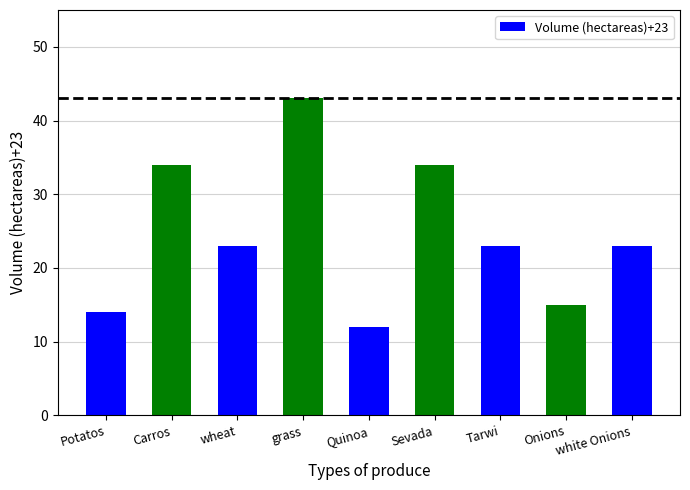

The value at white Onions is 23. True or false?

True